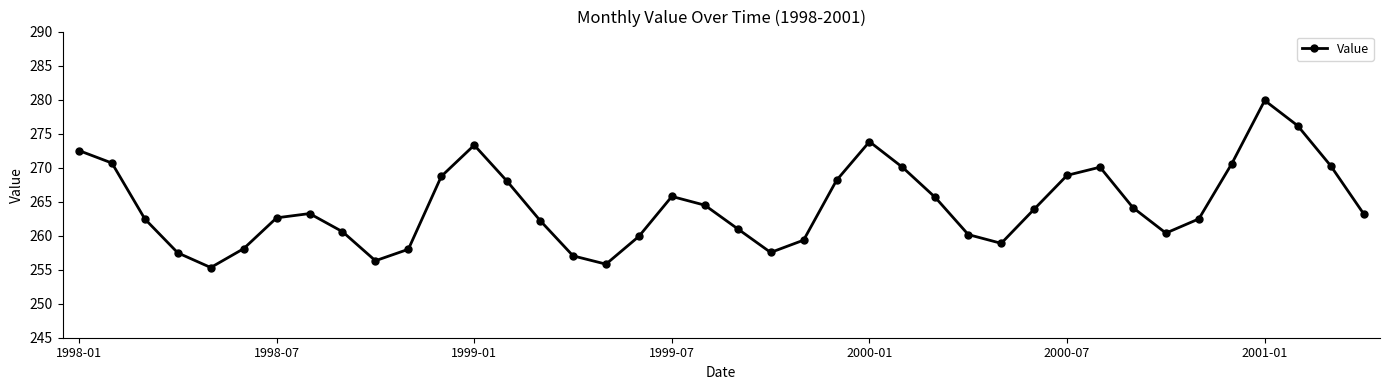

What is the value of the 22nd point from the left?

257.5